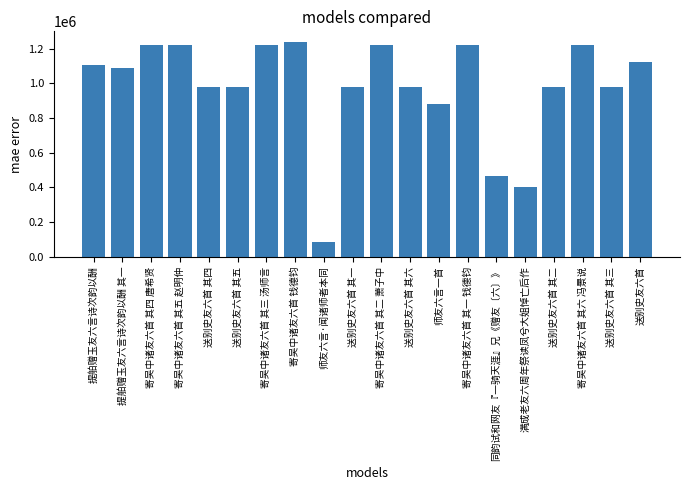

What is the difference between the maximum and second lowest values?

835934